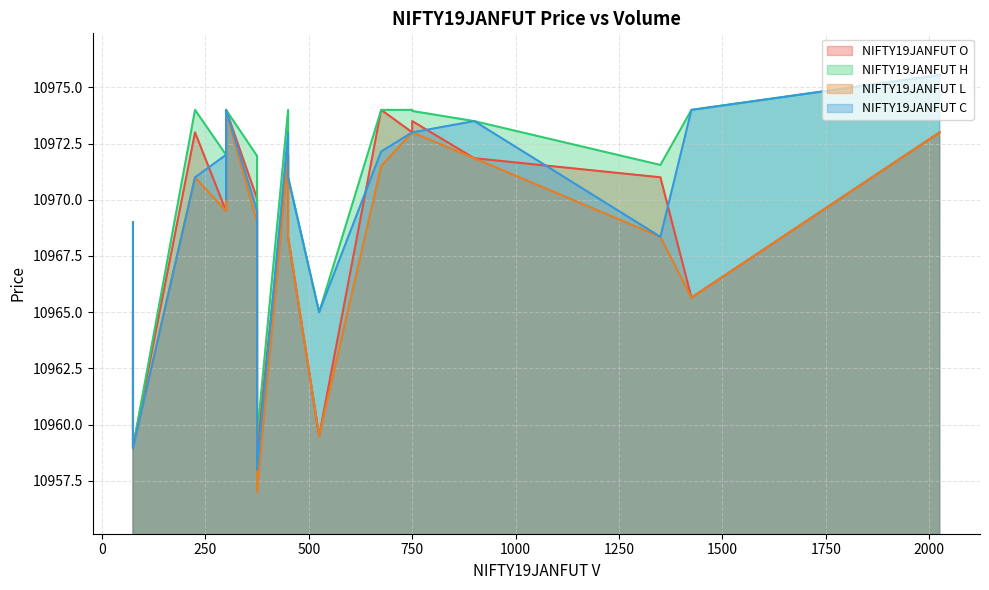

Is it true that NIFTY19JANFUT C equals 10974.0 at 300?

True